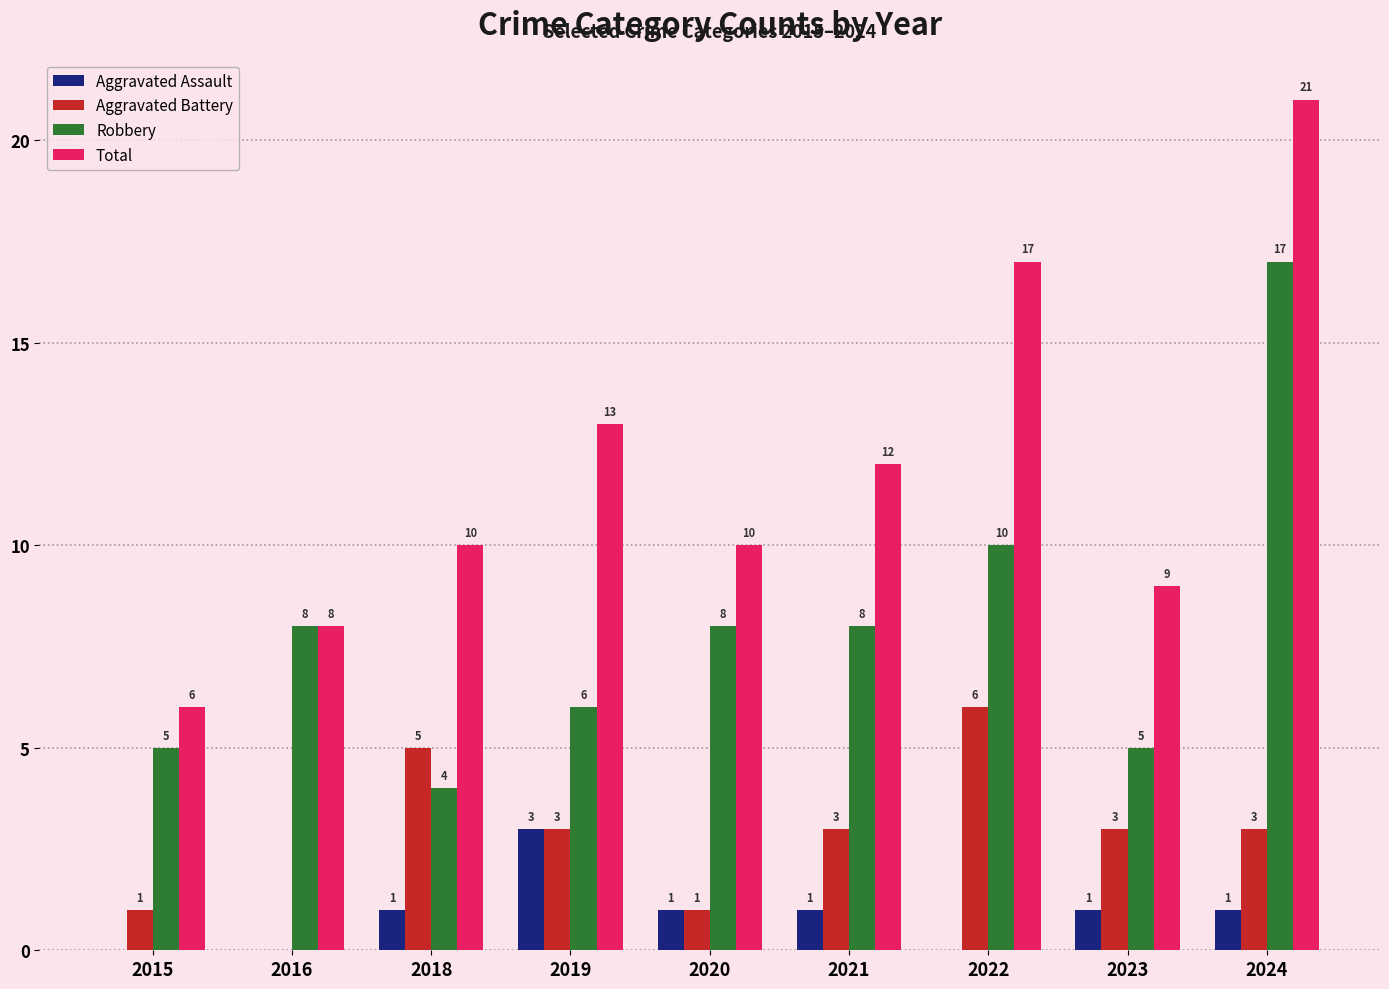

What is the greatest value displayed?

21